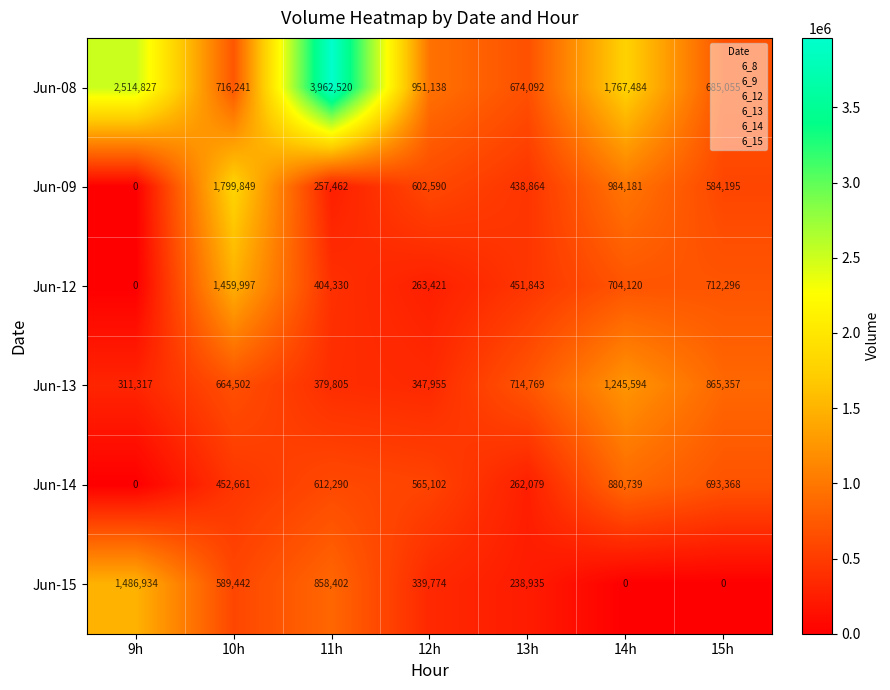

At which label does Jun-14 reach its peak?

14h